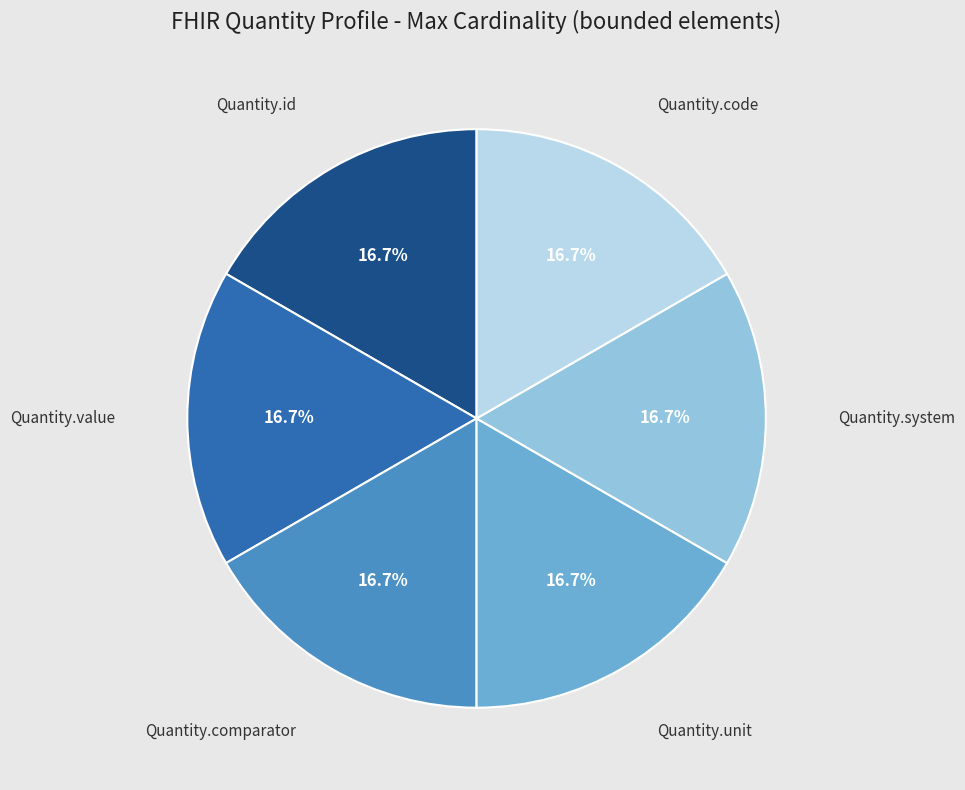

Does any single category account for the majority?

No